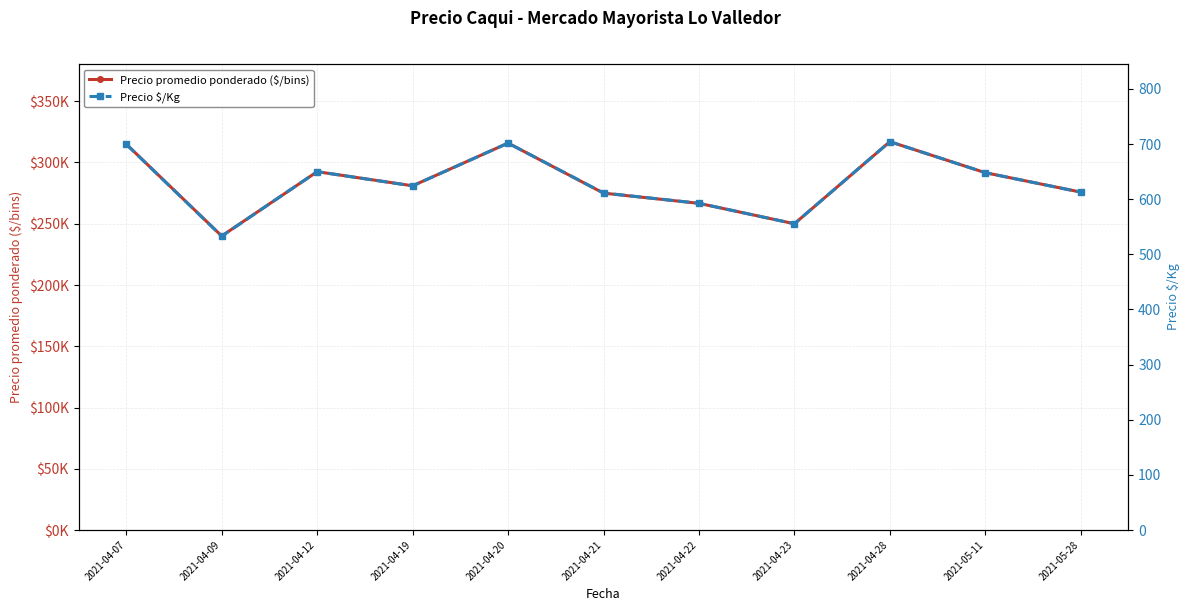

At which category is the sum across all series the highest?

2021-04-28